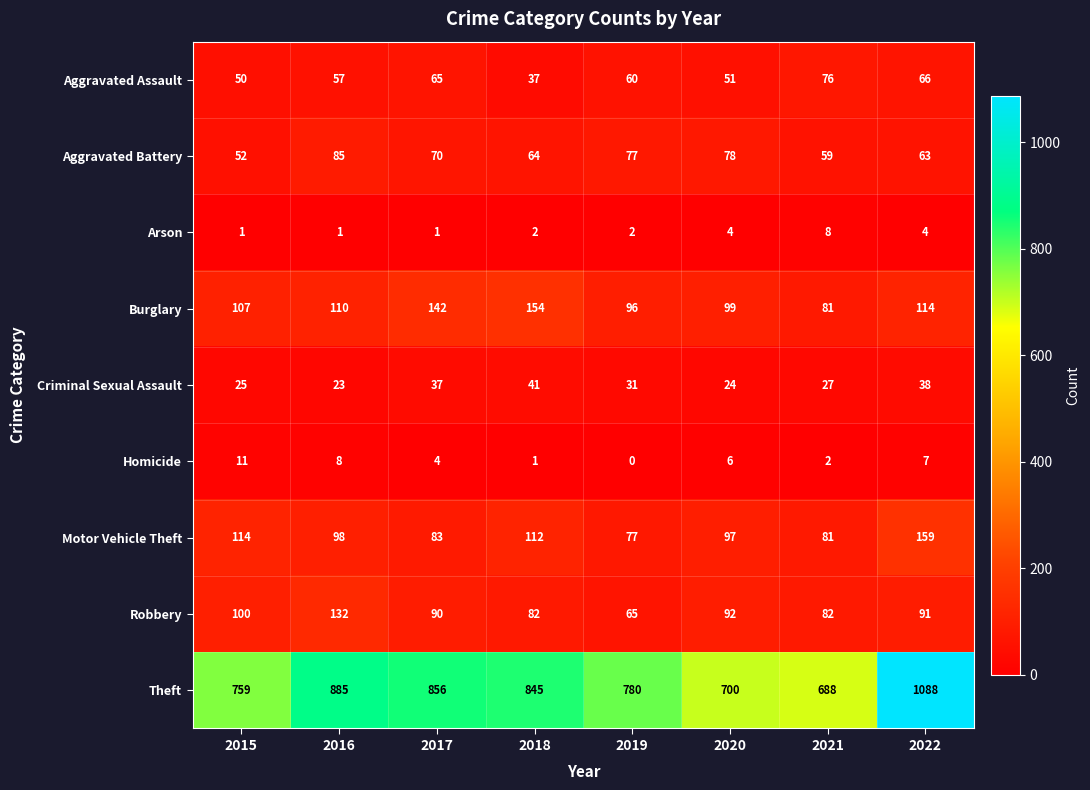

Rank the categories by Aggravated Assault value from lowest to highest.

2018, 2015, 2020, 2016, 2019, 2017, 2022, 2021